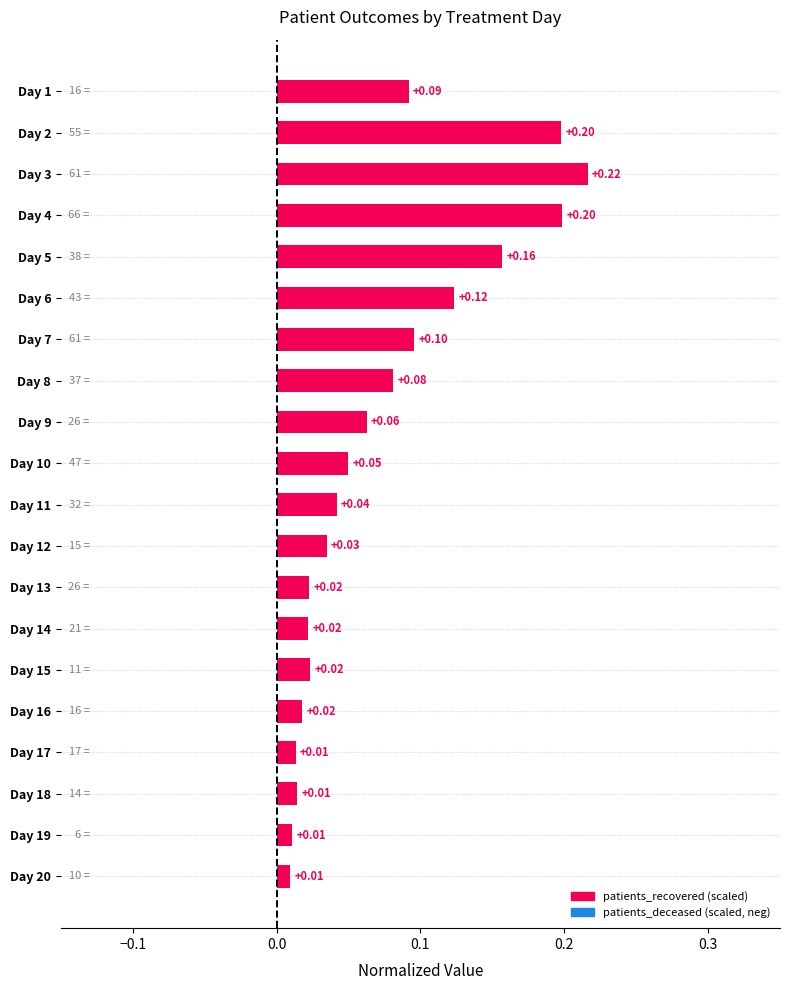

What is the sum of all values?

1.5